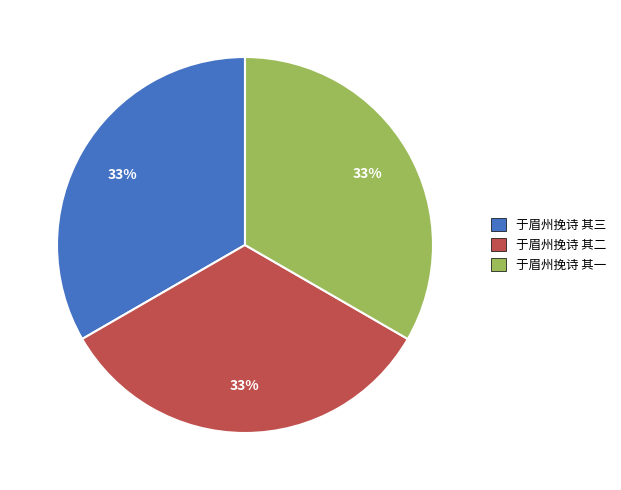

To the nearest percent, what portion does 于眉州挽诗 其二 represent?

33%